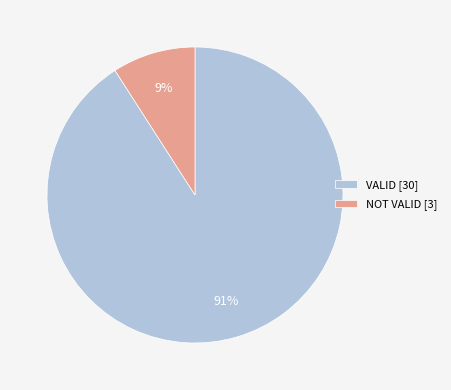

To the nearest percent, what is the difference between the largest and smallest slice percentages?

82%